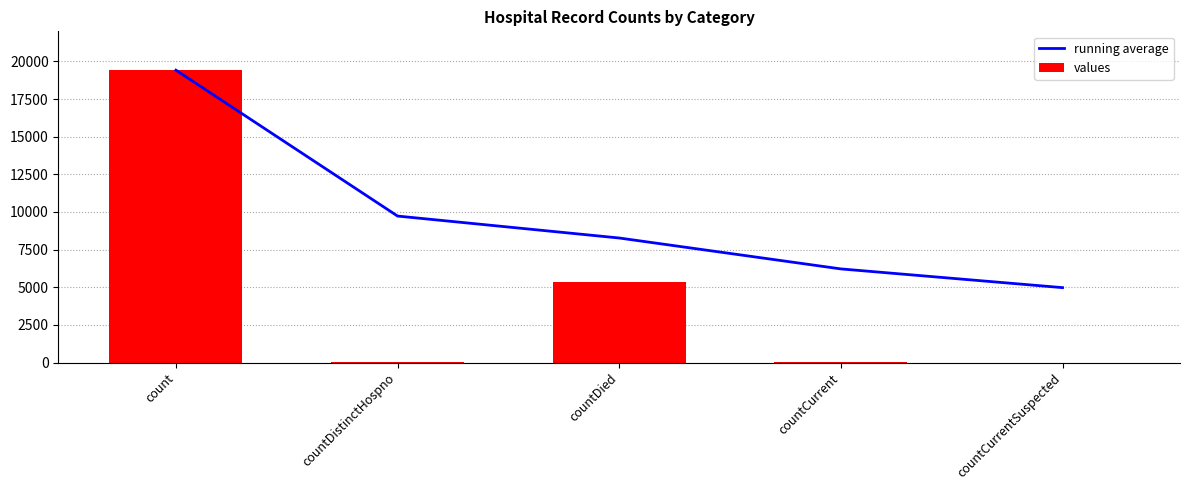

What is the total value across all series at countDied?

13628.7